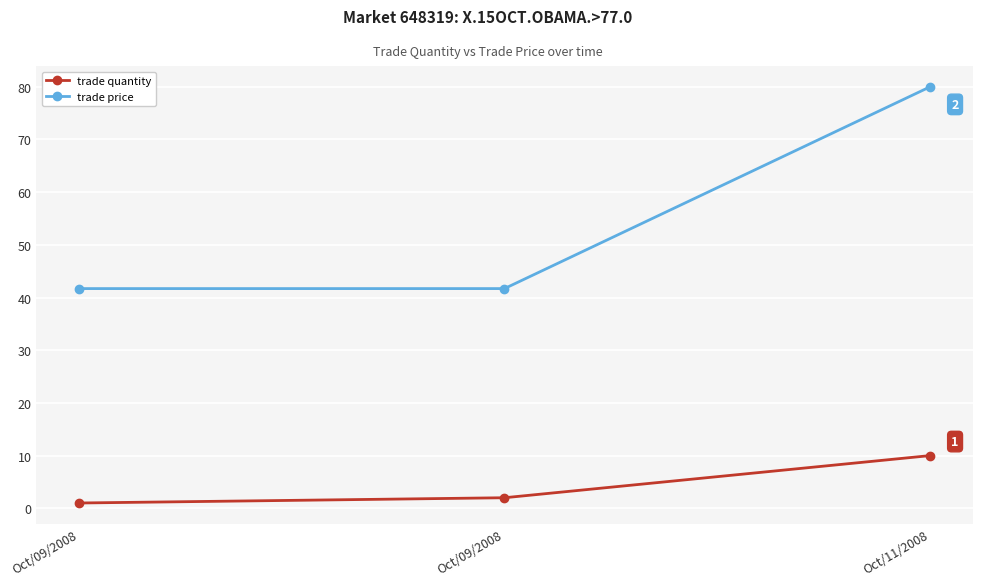

Which category has the highest value in the trade price series?

Oct/11/2008